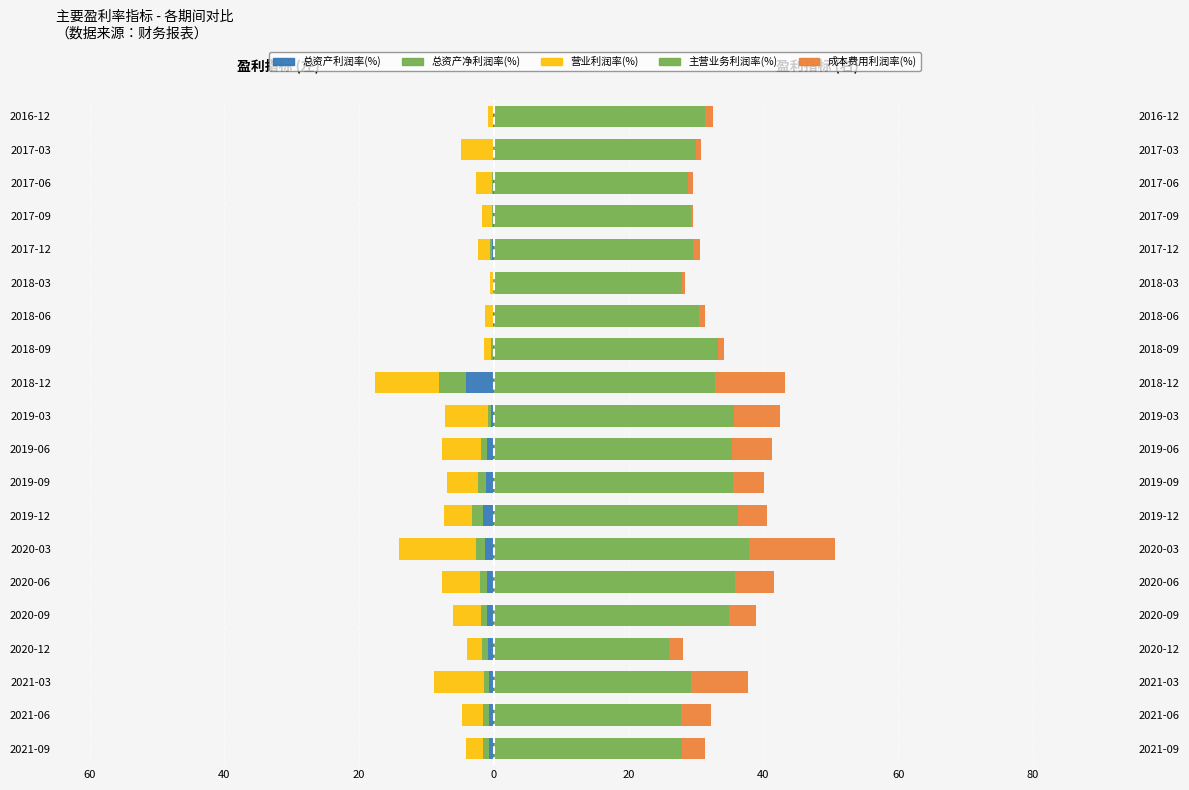

The value of 营业利润率(%) at 2018-12 is -9.5. True or false?

True